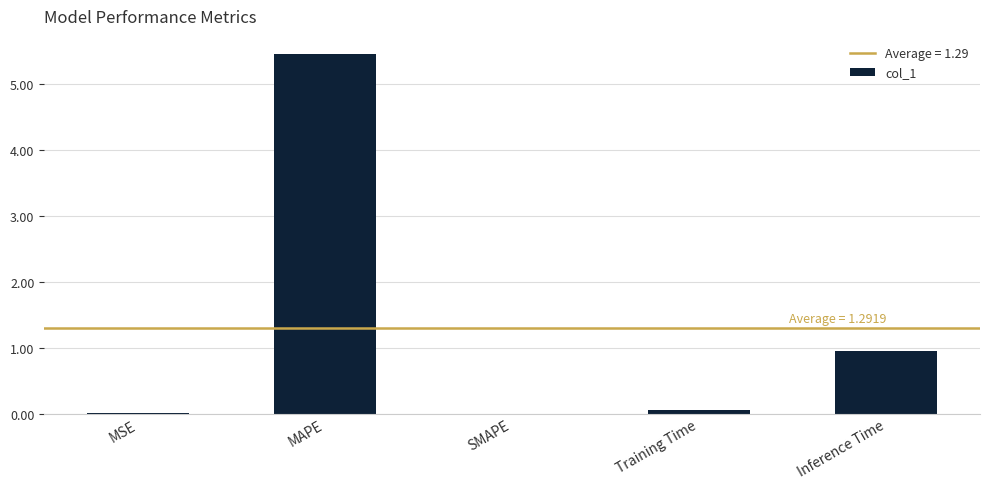

Where is the data nearest to the value 2?

Inference Time